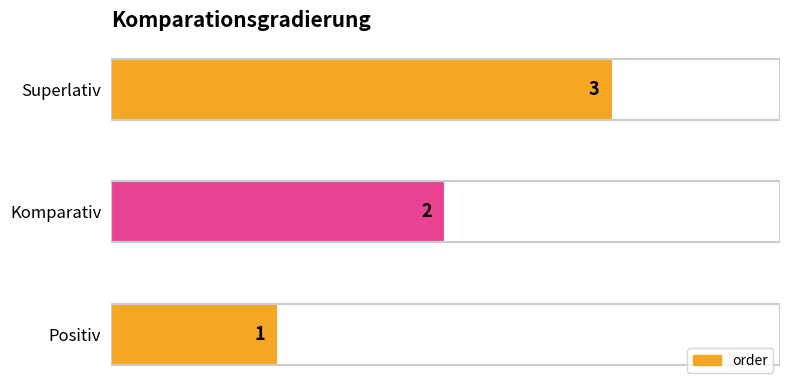

How many series are shown in this chart?

1